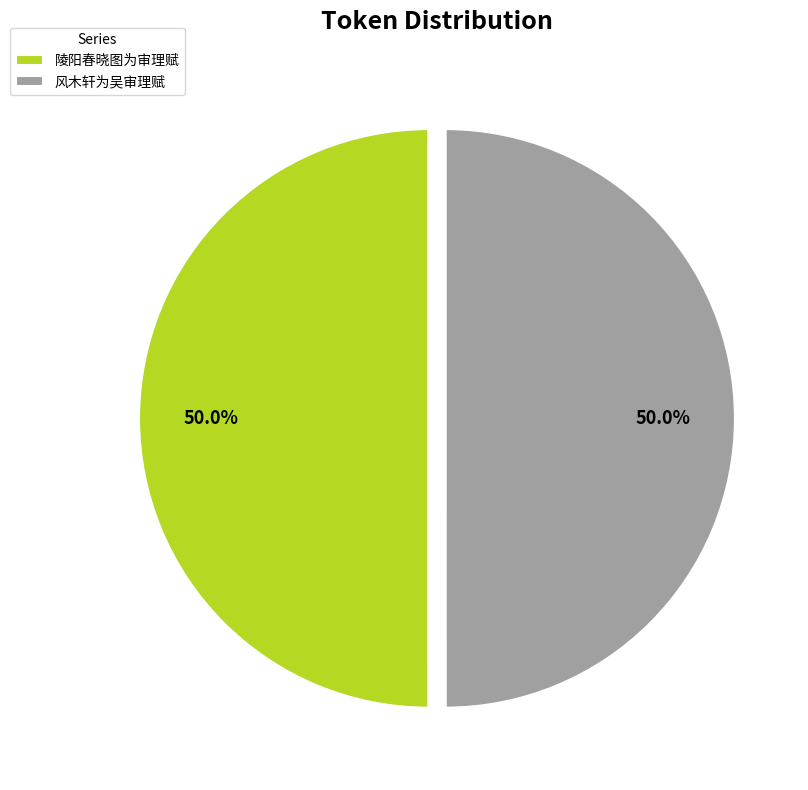

Is it true that 风木轩为吴审理赋 is 50% of the pie?

True